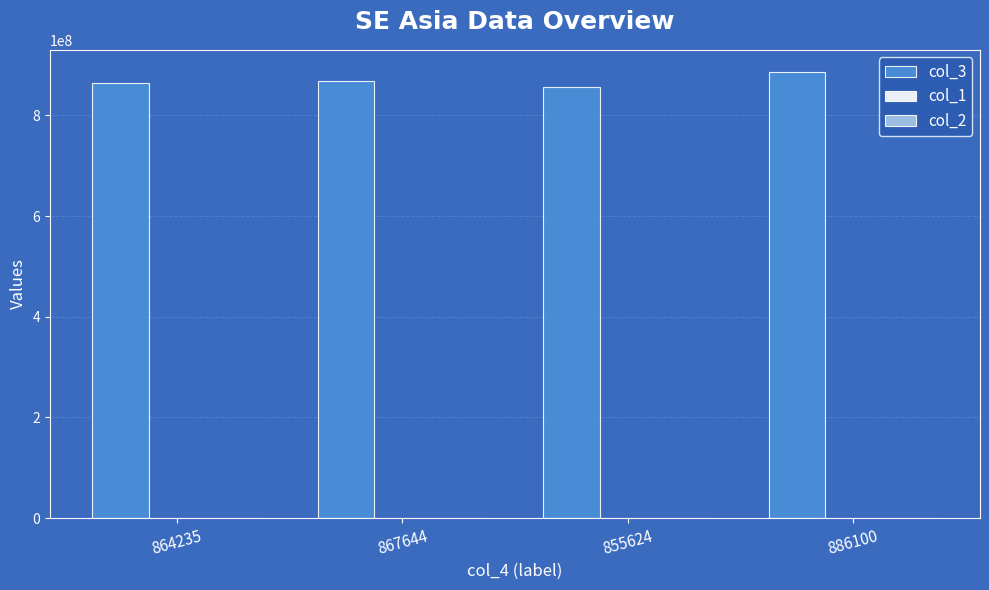

What is the total value across all series at 864235?

864235657